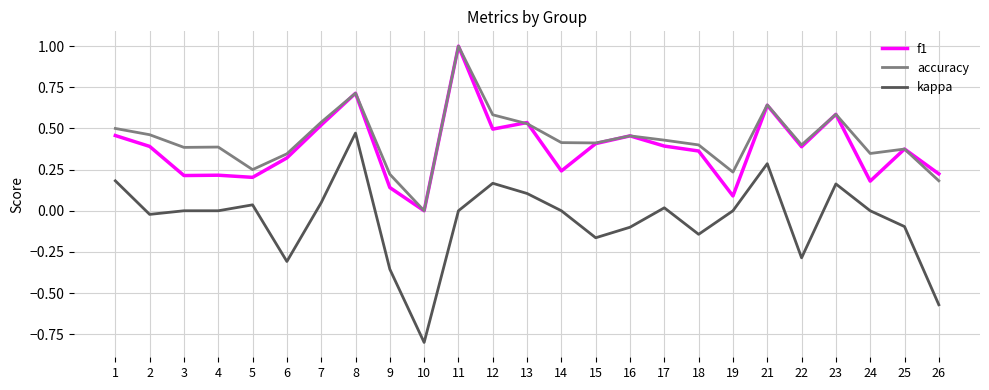

What is the sum of all accuracy values?

10.8